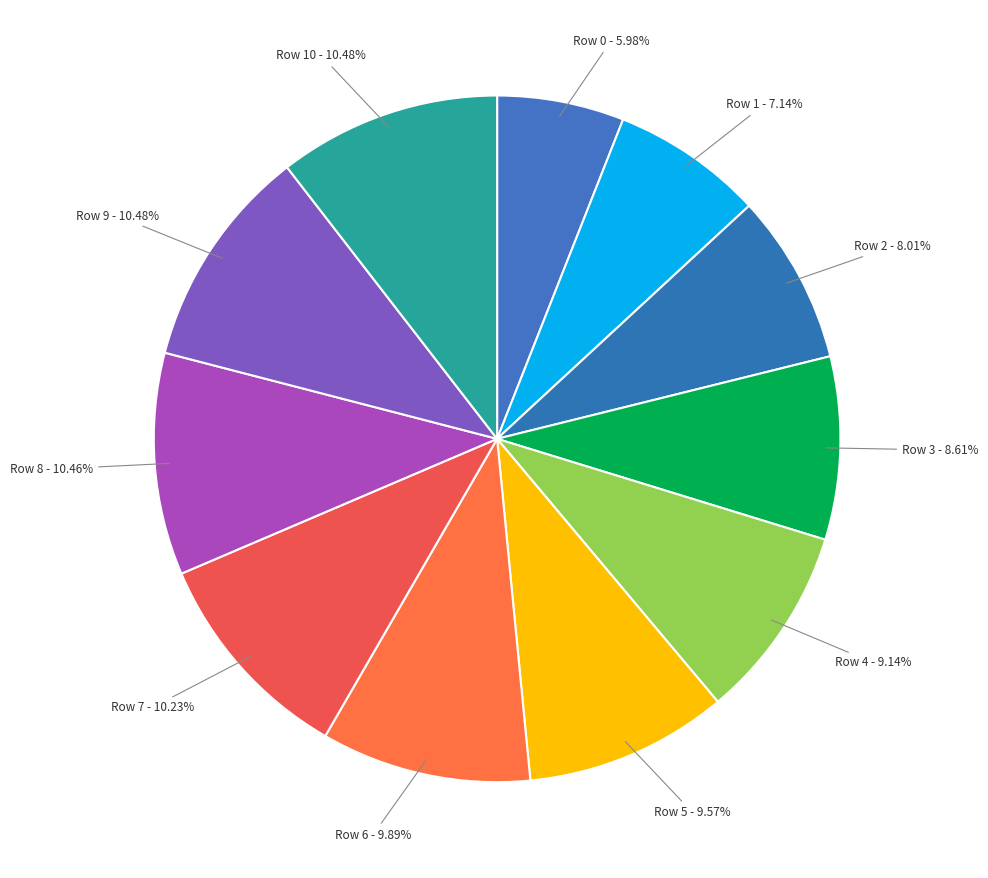

Which category has the smallest portion of the pie?

Row 0